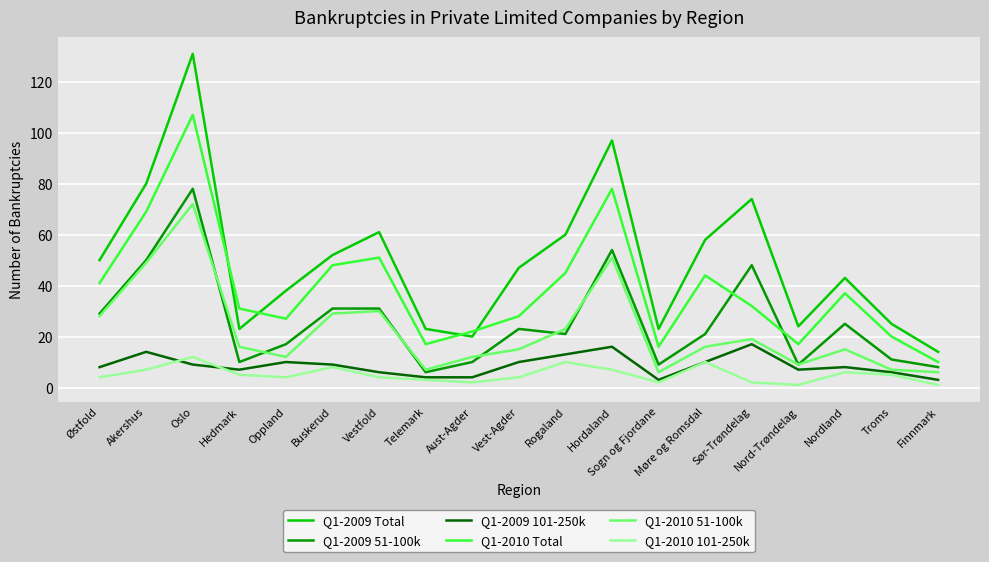

How many lines are shown in the chart?

6